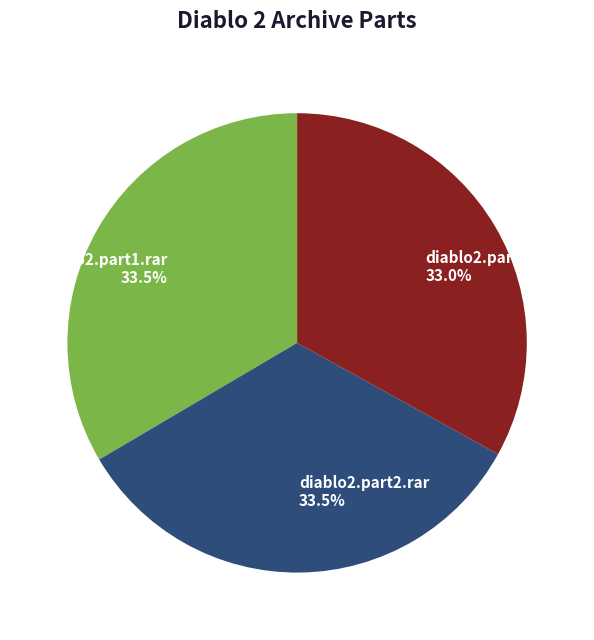

Is there any slice that represents more than half of the pie?

No